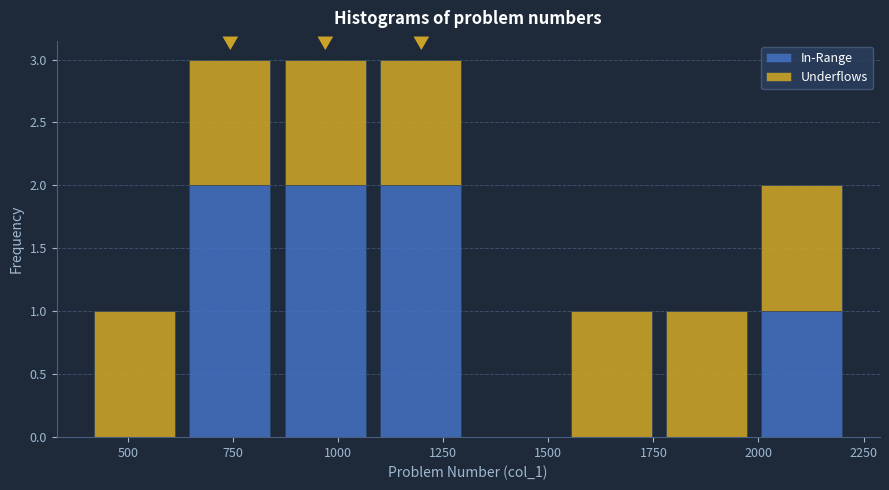

What is the total height of the stacked bar covering 400 to 650 on the x-axis? Neither the bar edges nor the heights are printed on the chart, so give them approximately, as read against the axes.

1